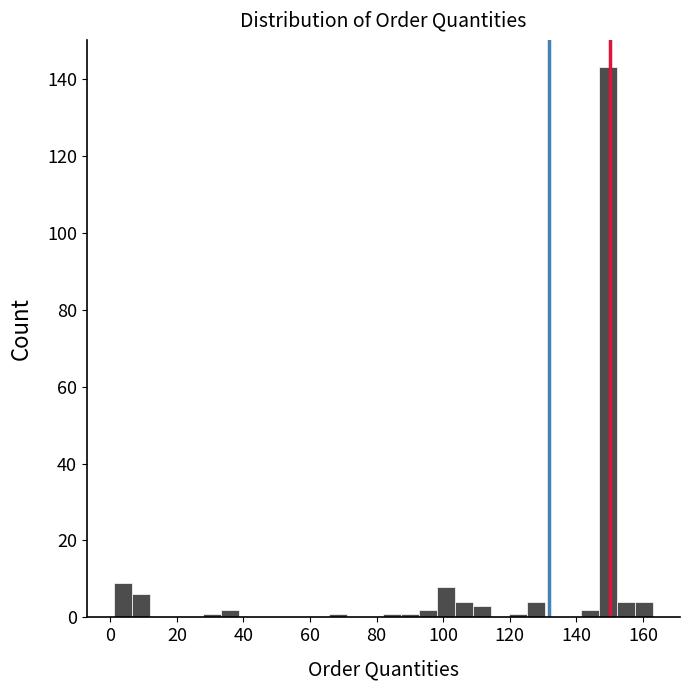

Read against the x-axis, roughly where is the centre of the tallest bar?

150